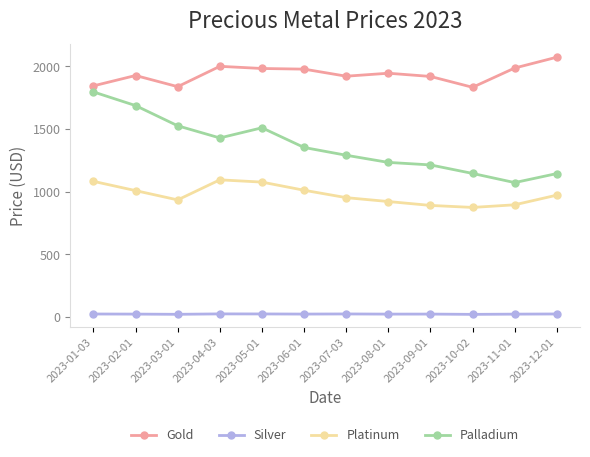

Count the number of categories in the chart.

12